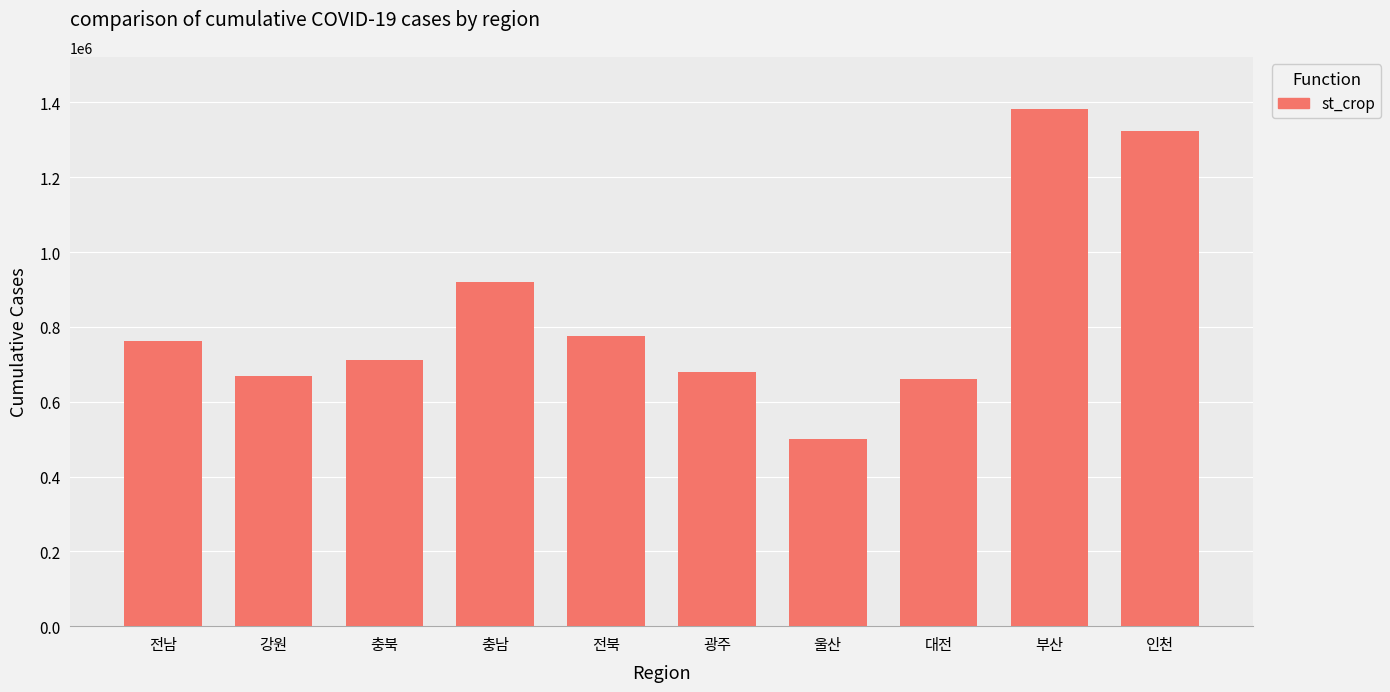

At which label is the value closest to 942441?

충남